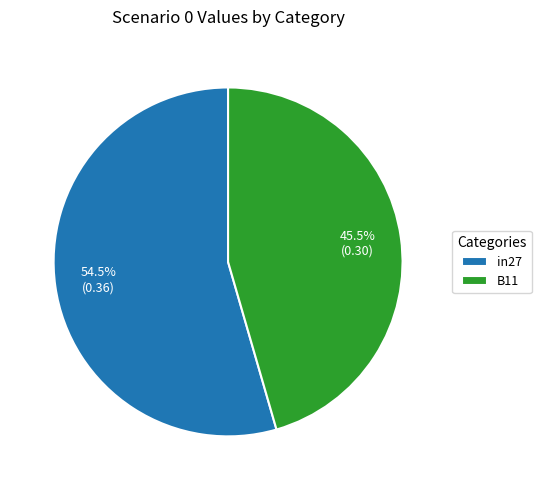

Which slice is the largest?

in27